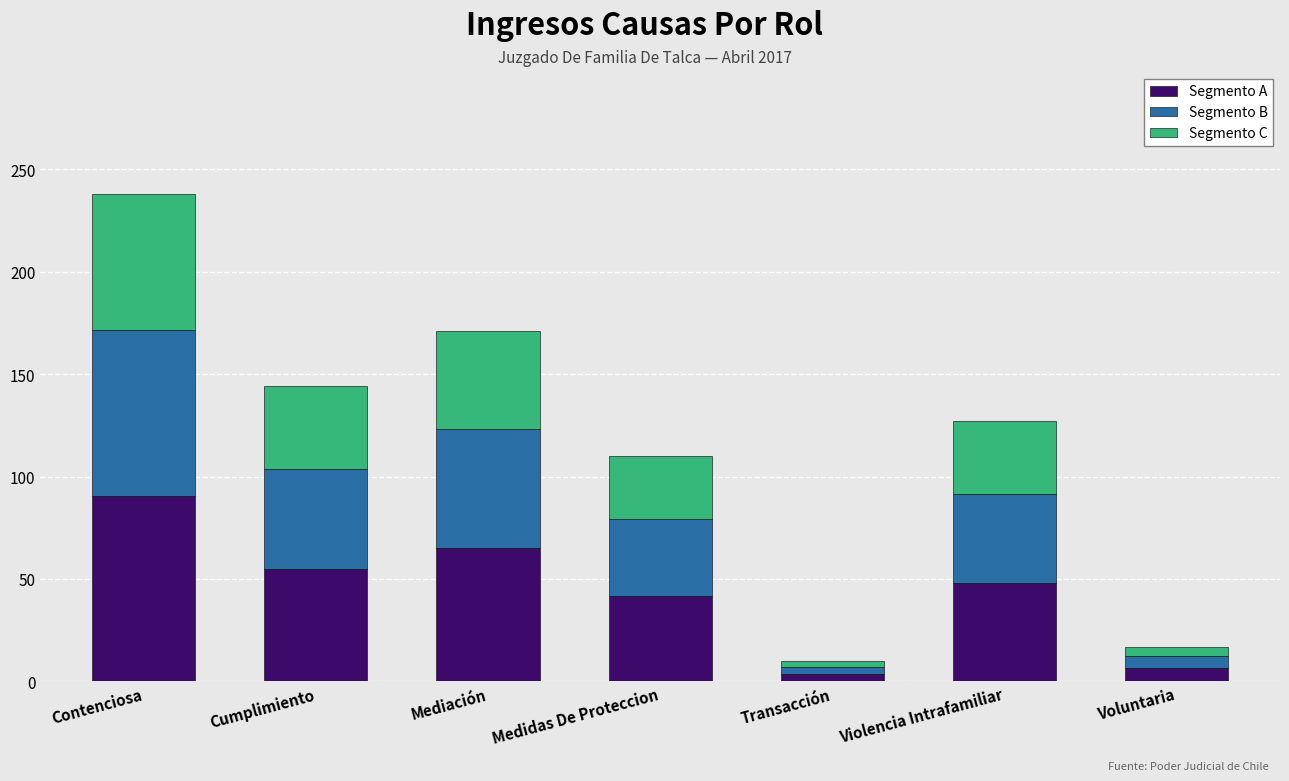

What is the sum of all Segmento A values?

310.5